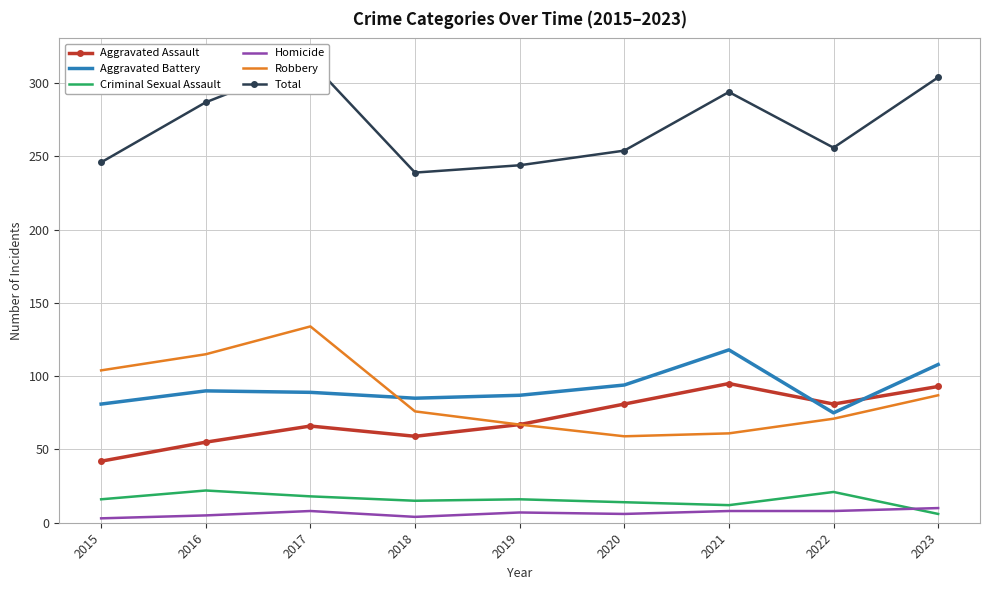

Is this an area chart (filled region under the line)?

No